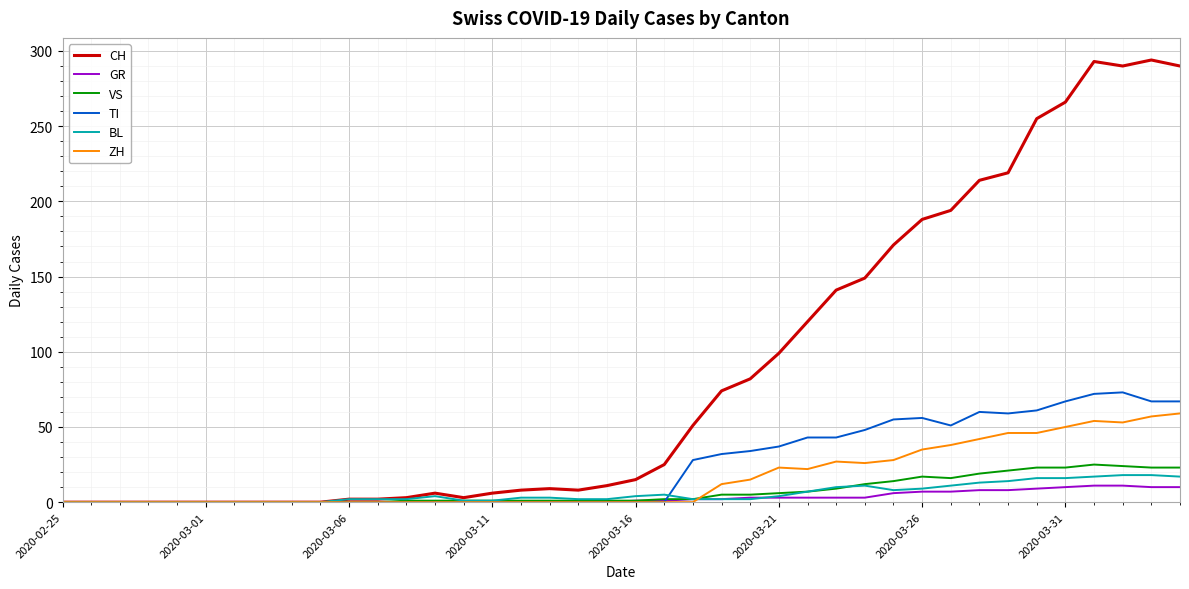

Which series has the largest total across all categories?

CH